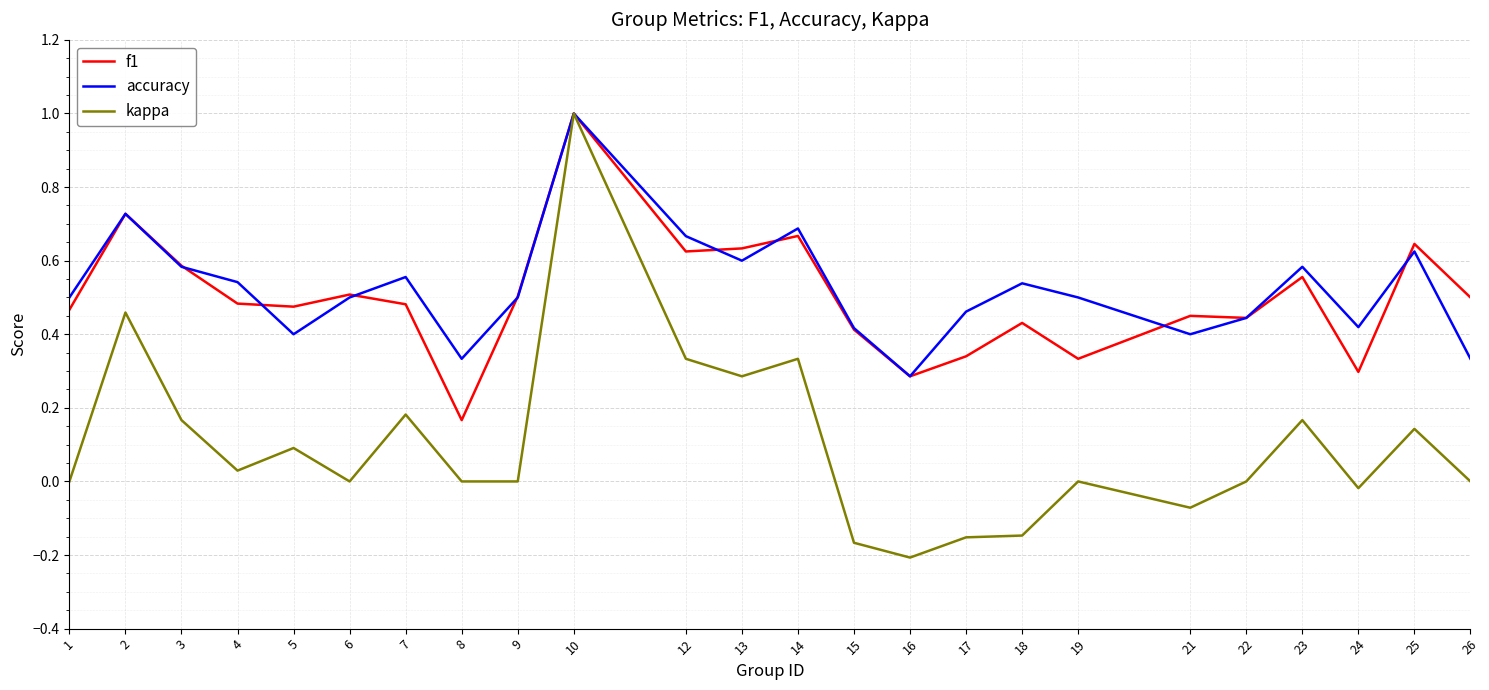

Is it true that f1 equals 1.0 at 10?

True